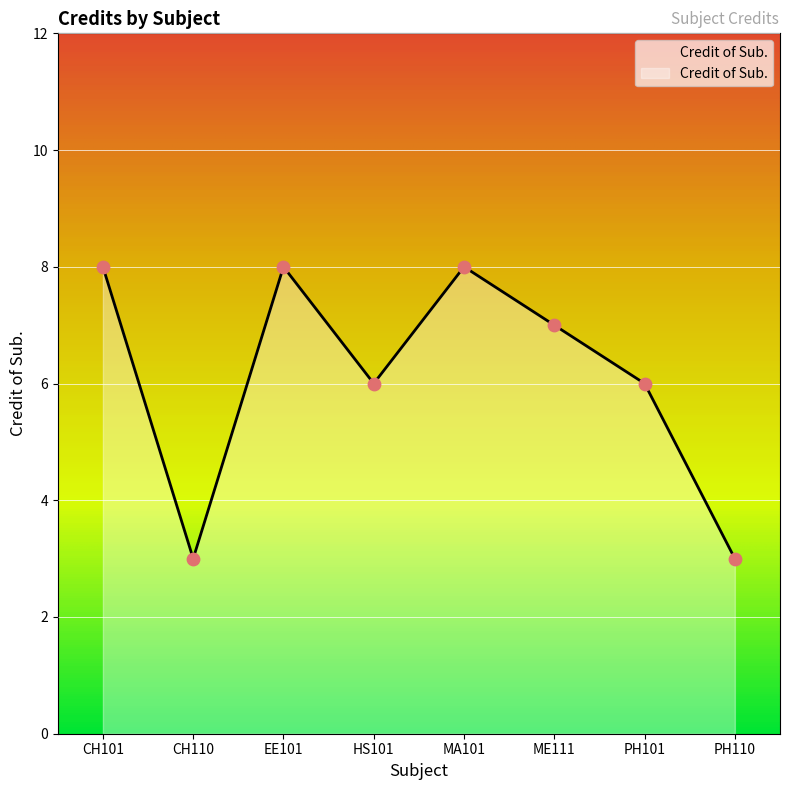

What is the change in value from CH101 to HS101?

-2